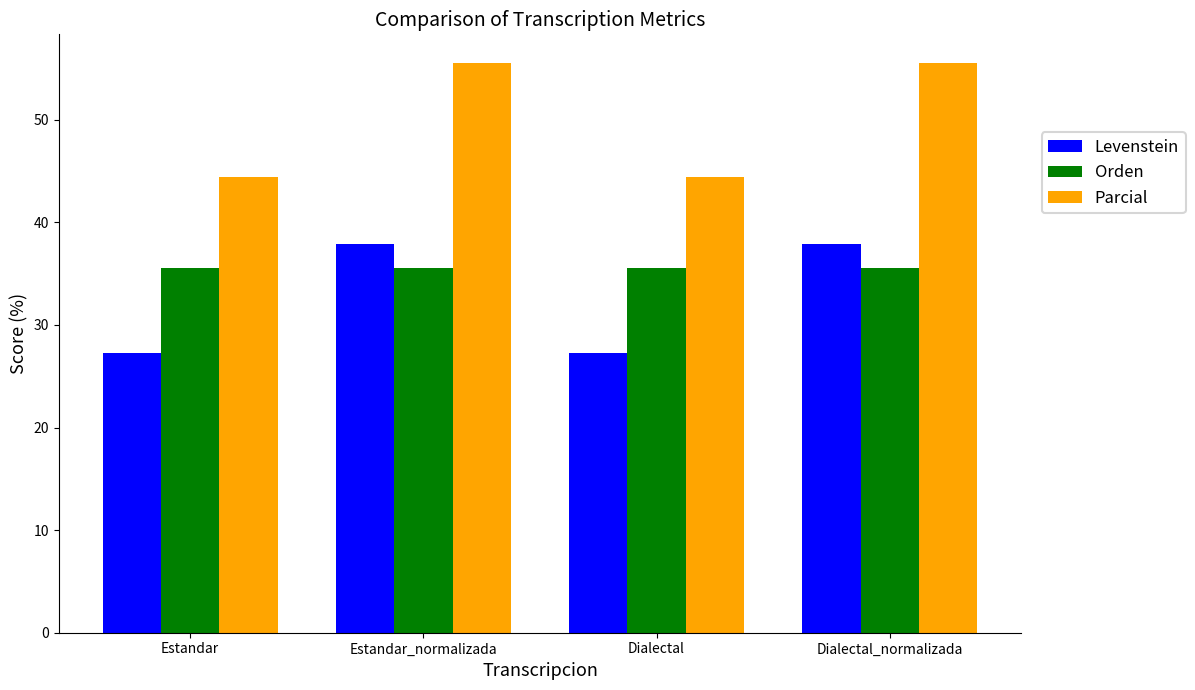

The Levenstein series shows 27.3 at Dialectal. True or false?

True